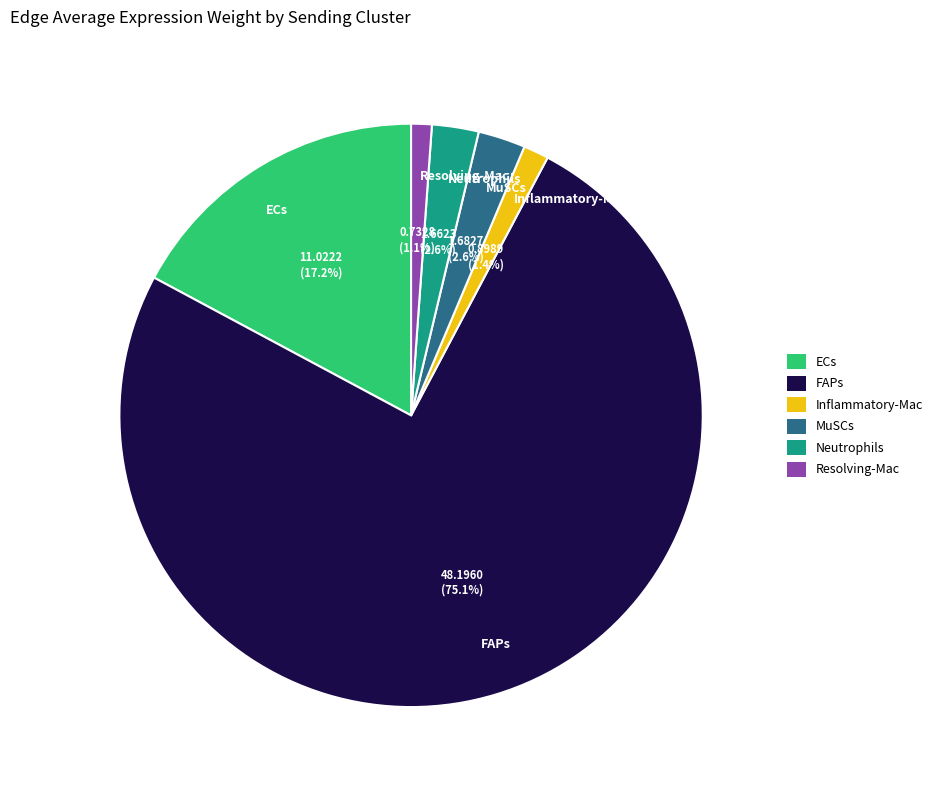

True or false: FAPs accounts for 80% of the total.

False